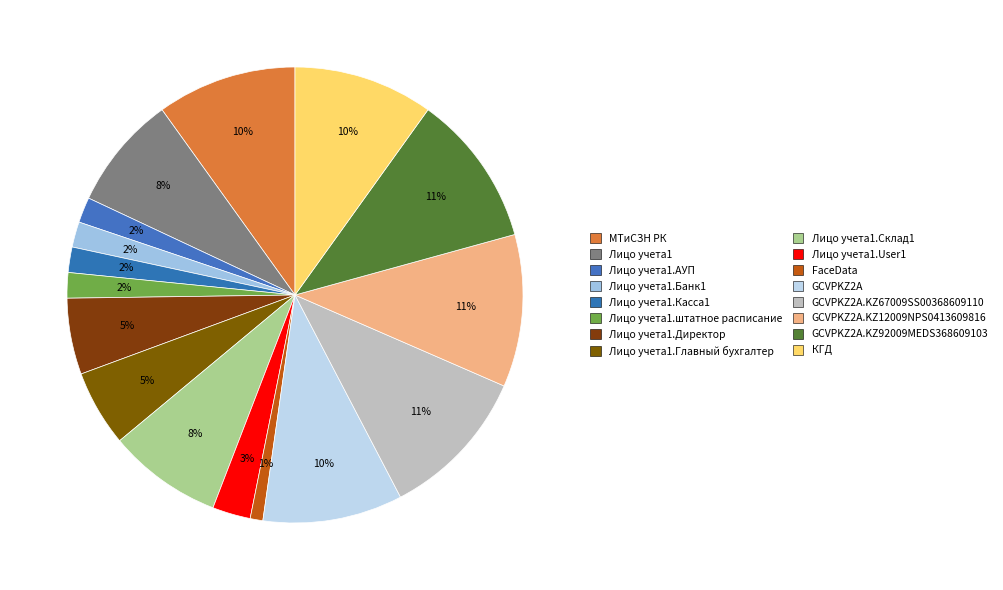

Is it true that GCVPKZ2A.KZ92009MEDS368609103 is 11% of the pie?

True